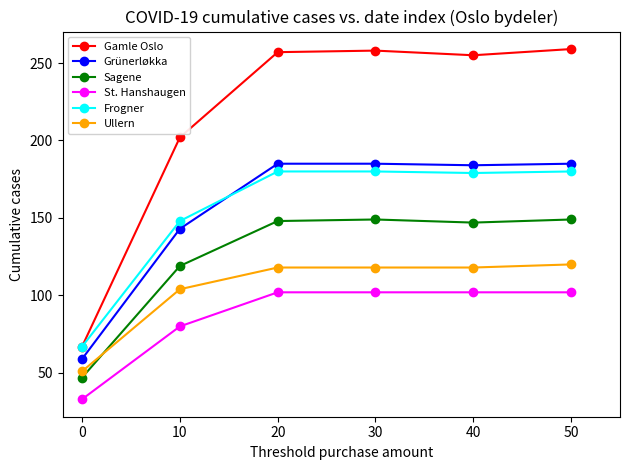

What is the maximum value for Ullern?

120